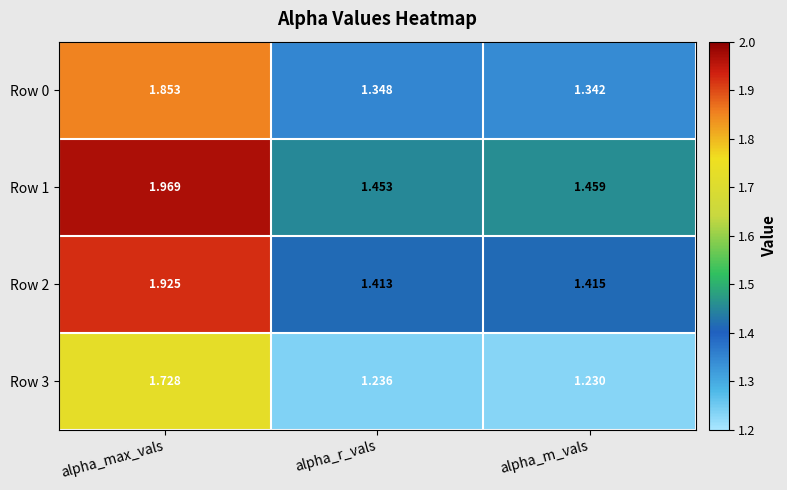

At which category does the chart reach its peak across all series?

alpha_max_vals